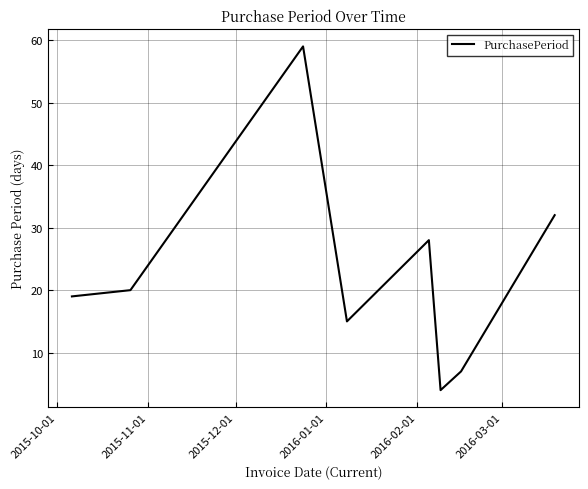

What is the maximum value shown in the chart?

59